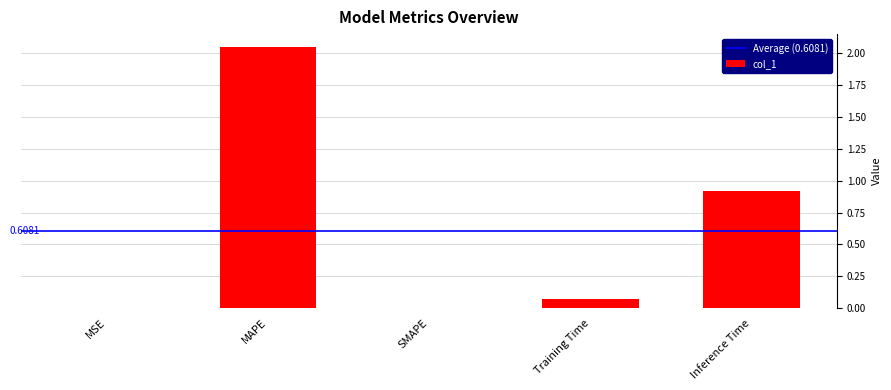

At which label is the value closest to 1?

Inference Time